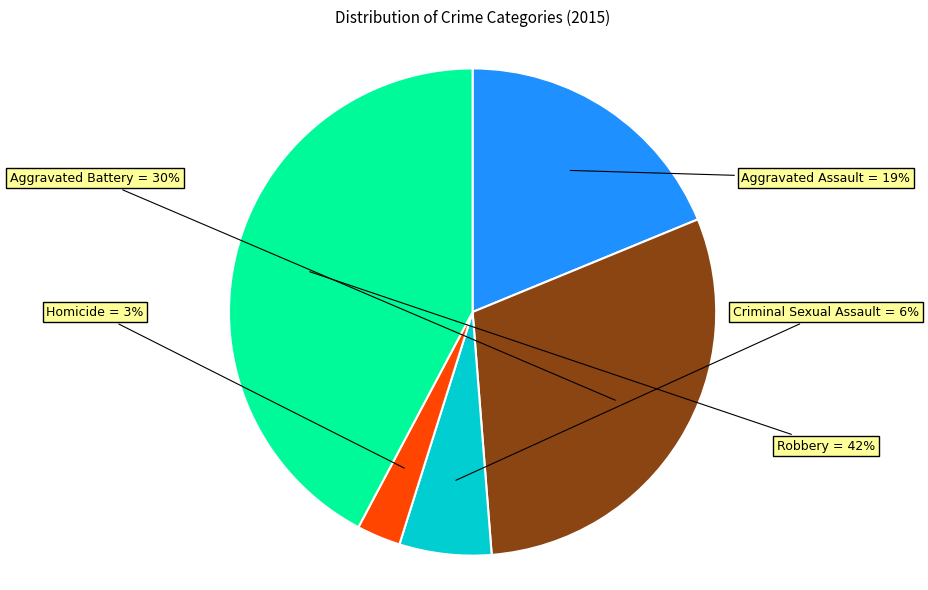

Is Aggravated Assault the majority of the pie?

No